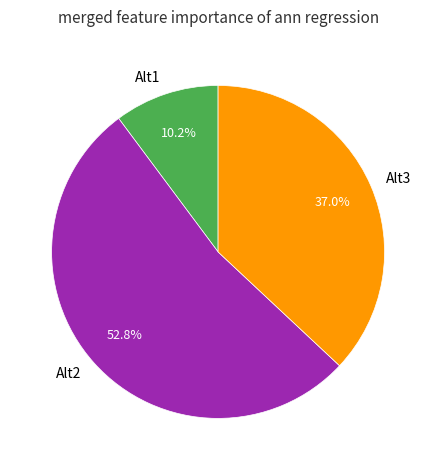

How many segments does this pie chart have?

3